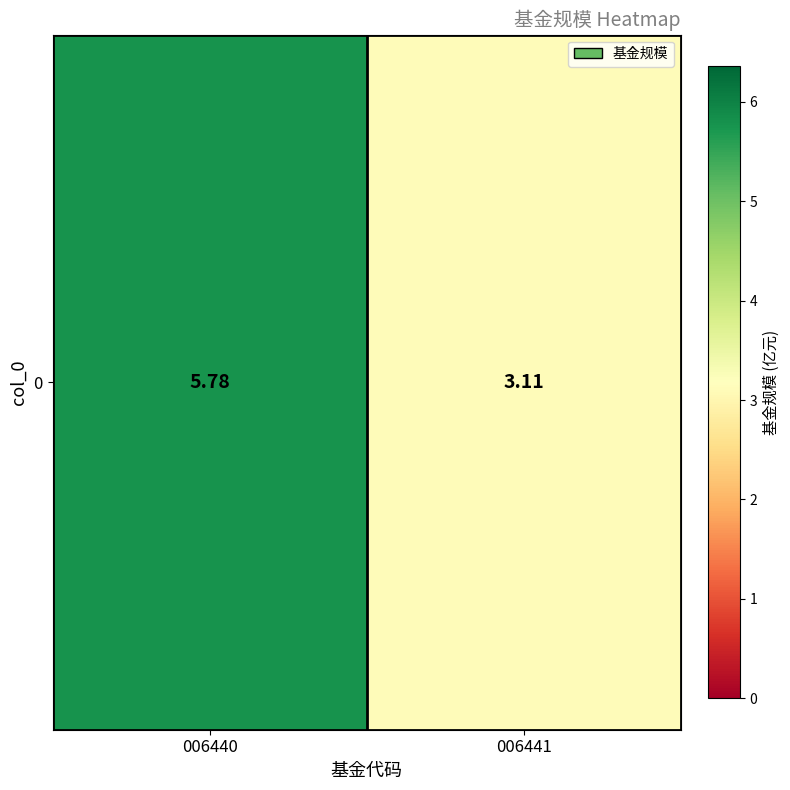

Rank the categories by value from lowest to highest.

006441, 006440